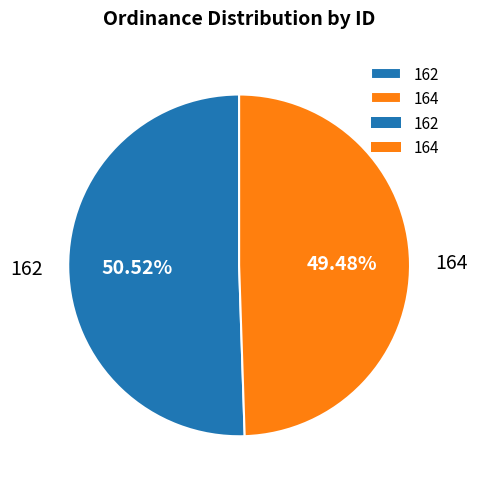

How many segments does this pie chart have?

2